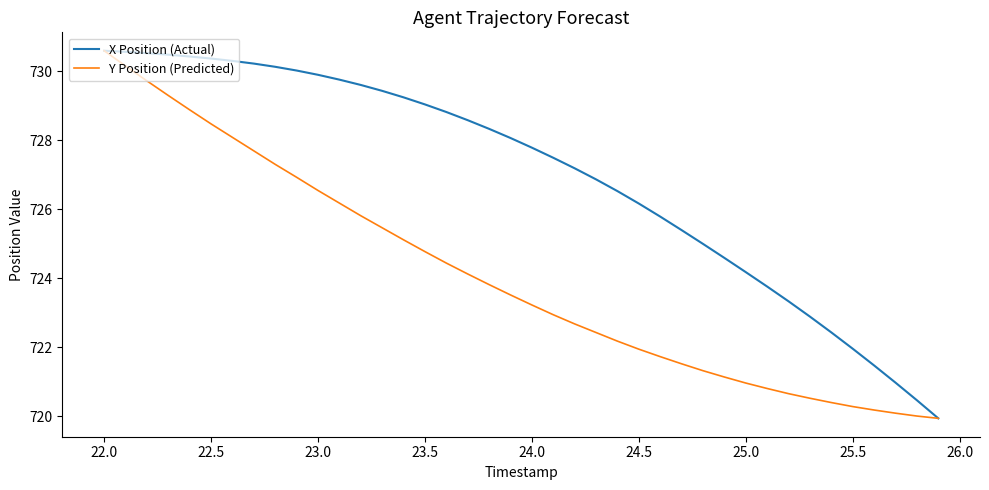

List the series in order of their overall mean, highest first.

X Position (Actual), Y Position (Predicted)